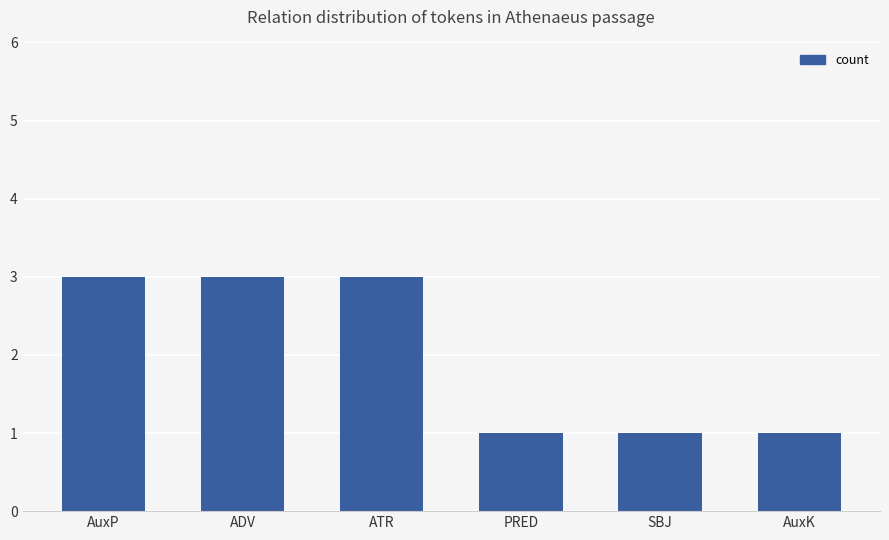

Reading right to left, what are all the values shown in this chart?

1	1	1	3	3	3